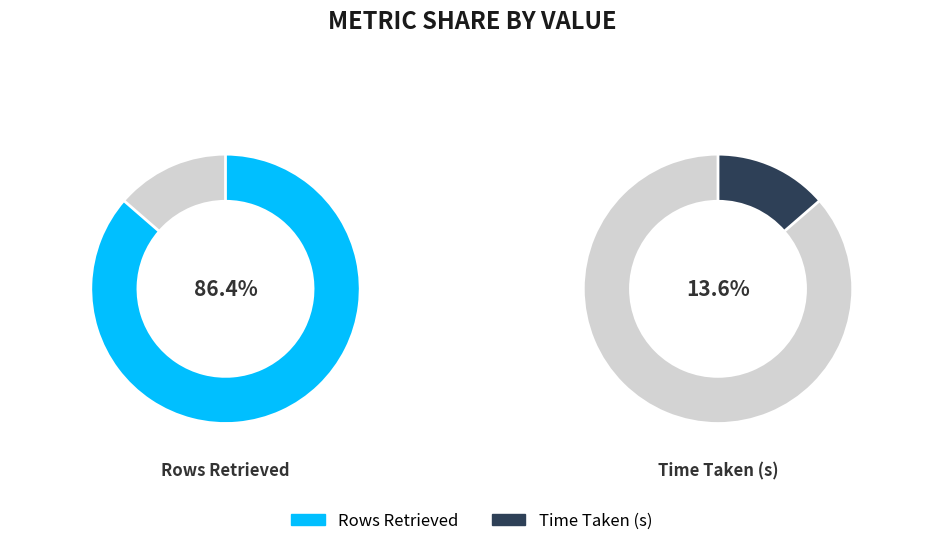

Rank the categories by value from highest to lowest.

Rows Retrieved, Time Taken (s)